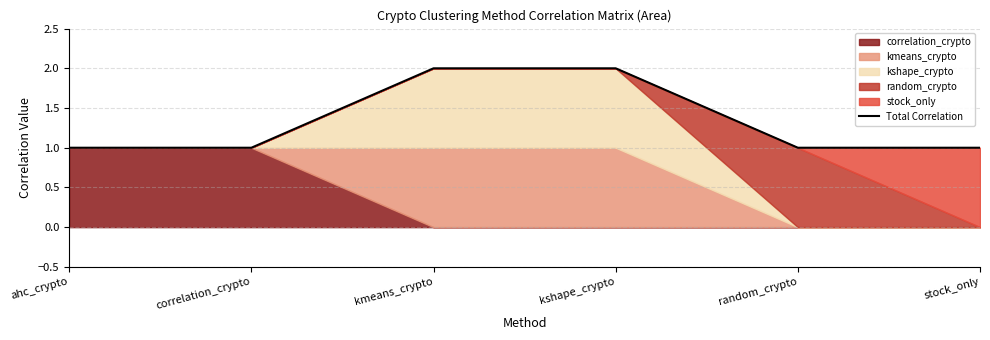

How many values are between 1 and 2?

6